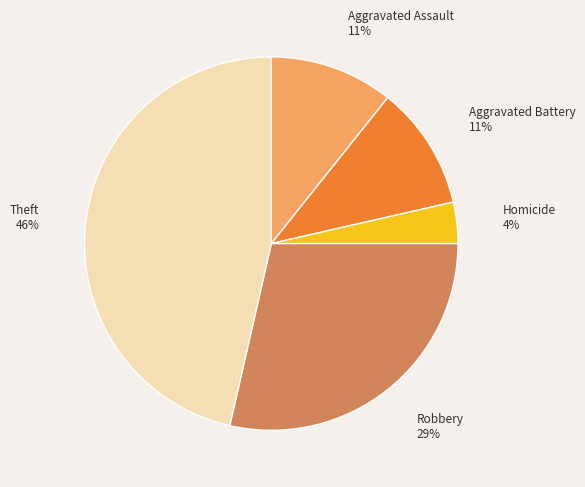

How many slices are in this pie chart?

5